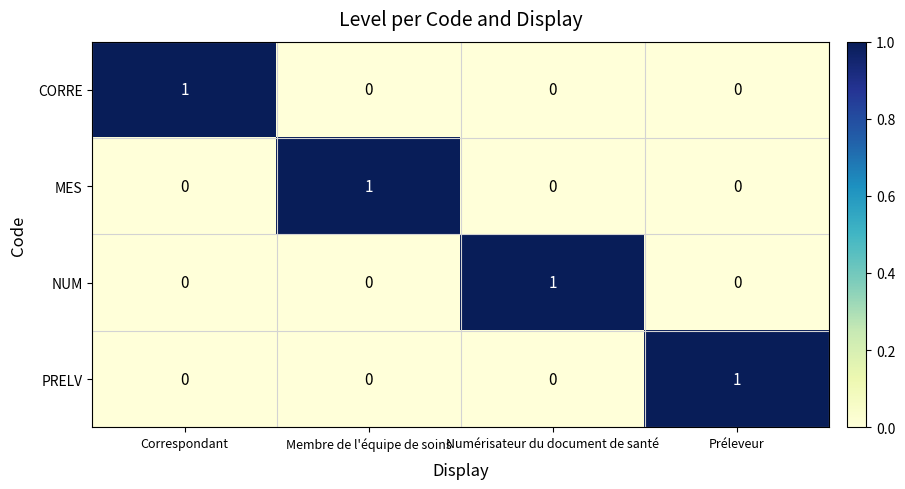

True or false: MES has a value of 0 at Préleveur.

True